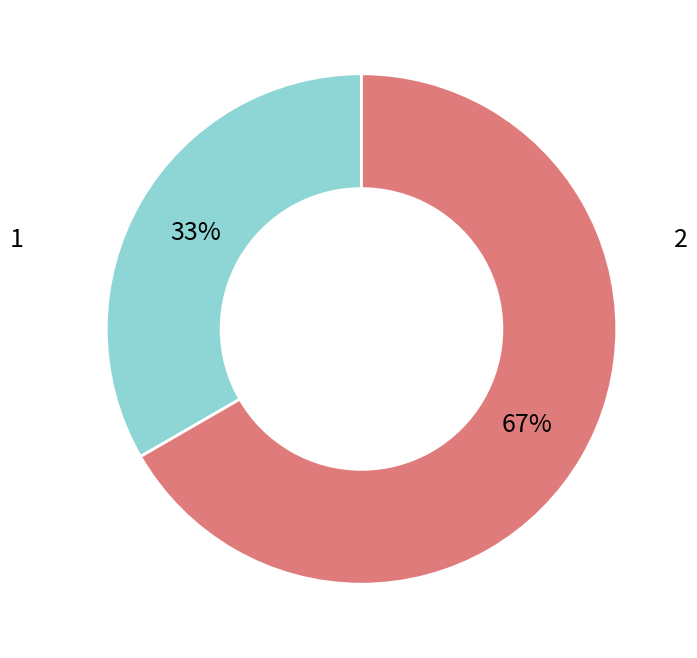

To the nearest percent, what is the average slice percentage?

50%